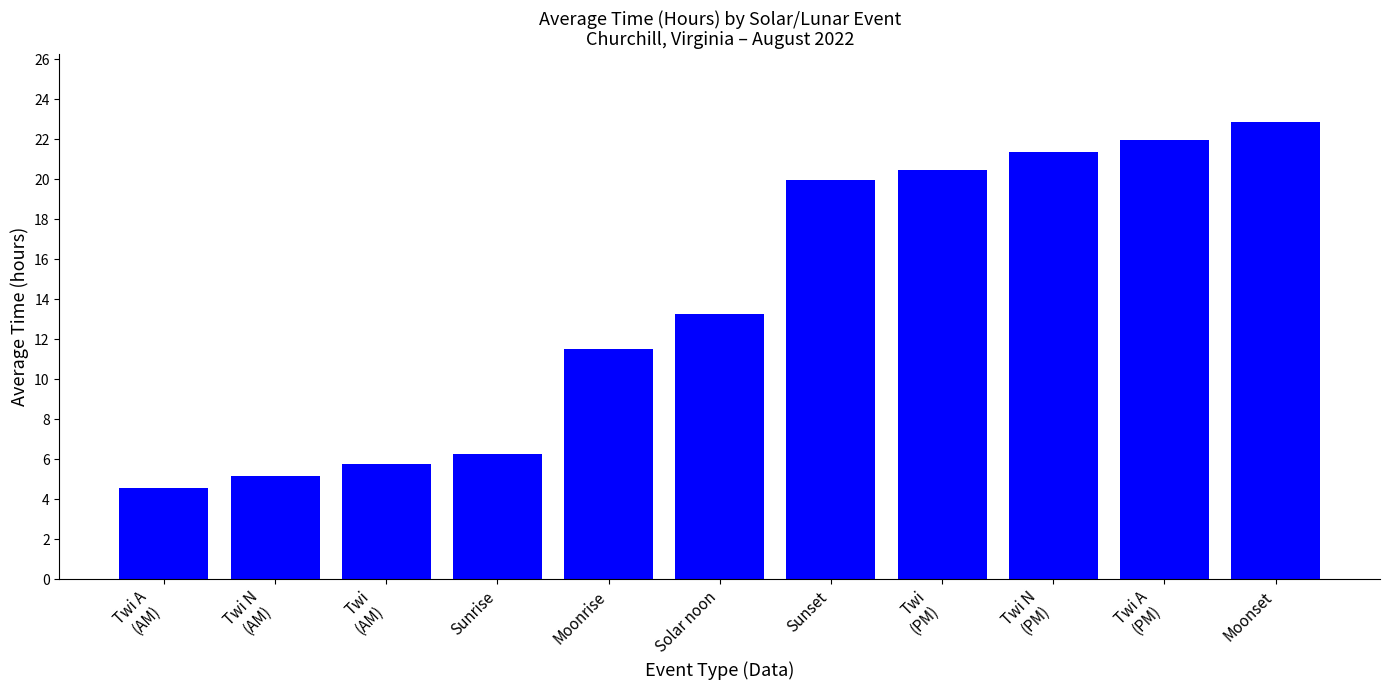

What is the sum of all values?

153.2